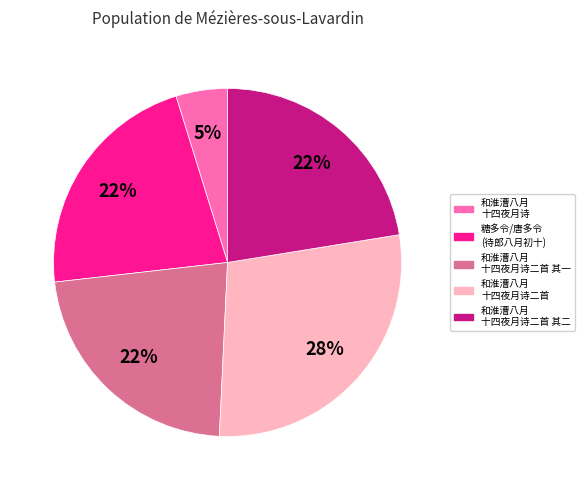

How many slices are in this pie chart?

5